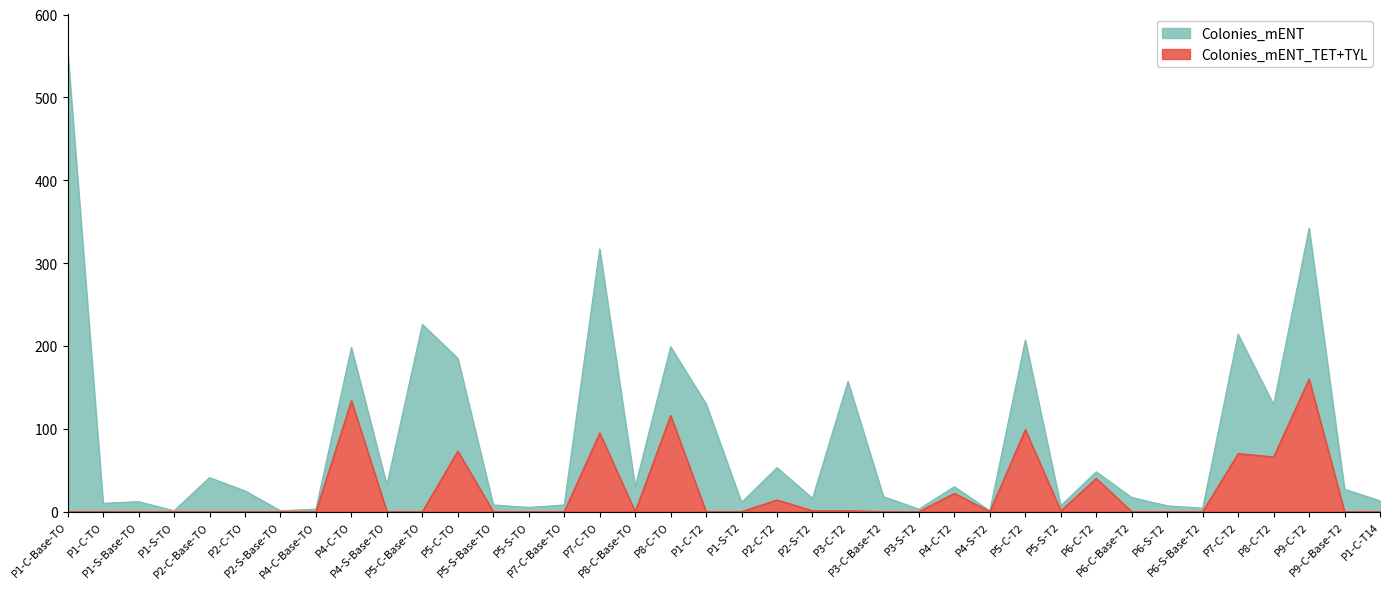

What are all the series names shown in the legend?

Colonies_mENT, Colonies_mENT_TET+TYL